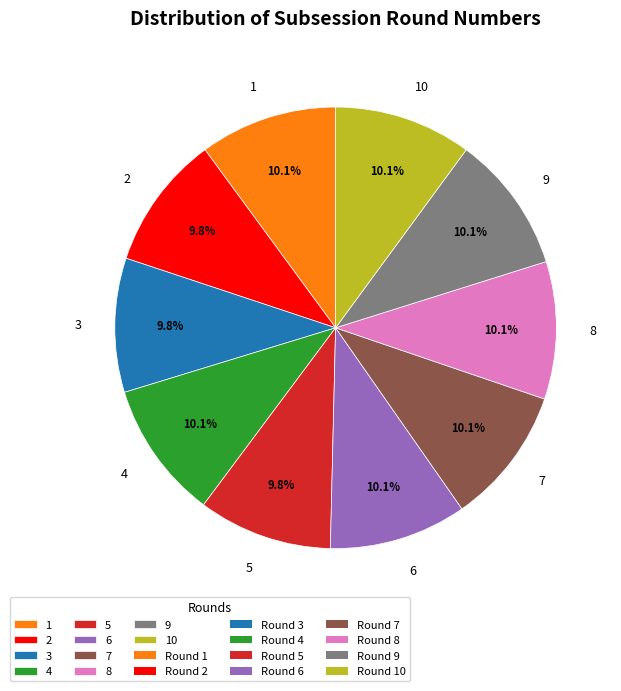

To the nearest percent, what percentage of the pie is 3?

10%